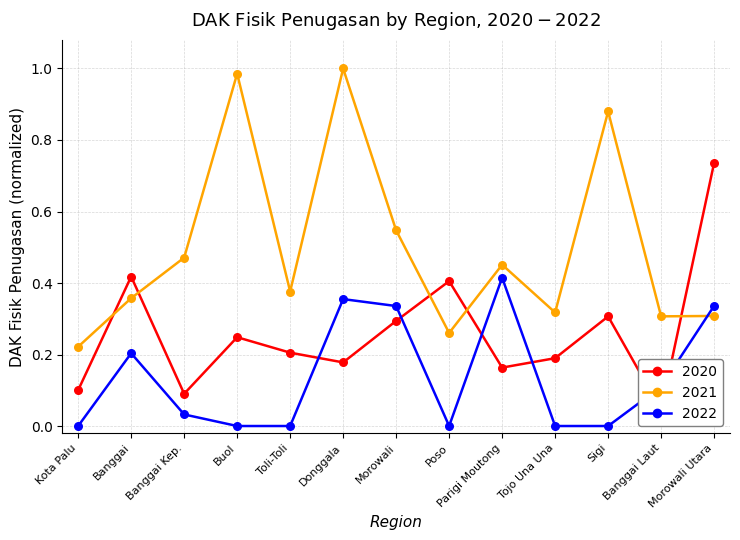

Which series contains the lowest Y value?

2022